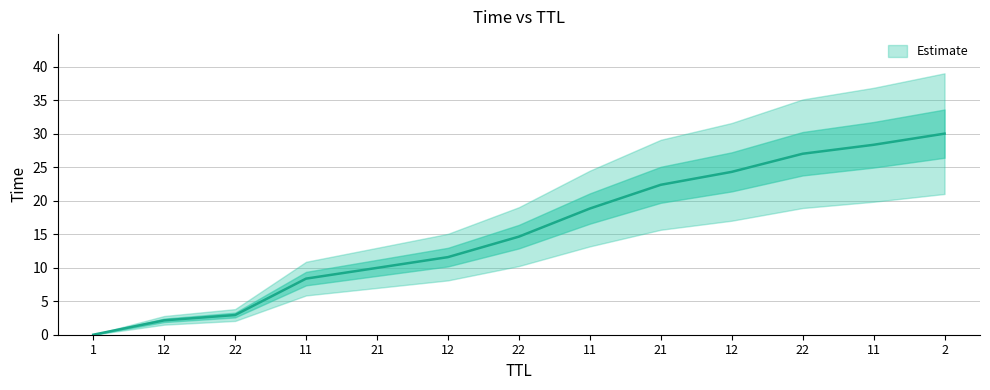

Rank the categories by value from highest to lowest.

2, 11, 22, 12, 21, 11, 22, 12, 21, 11, 22, 12, 1